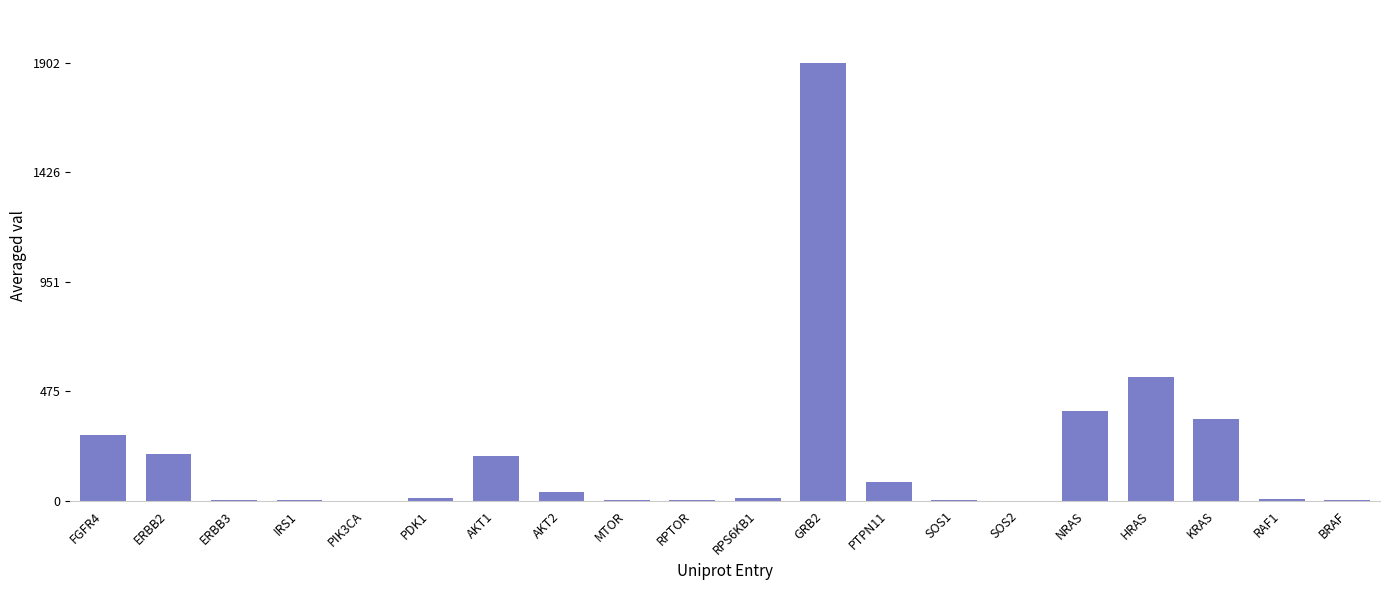

What is the difference between the values at SOS1 and RAF1?

7.0